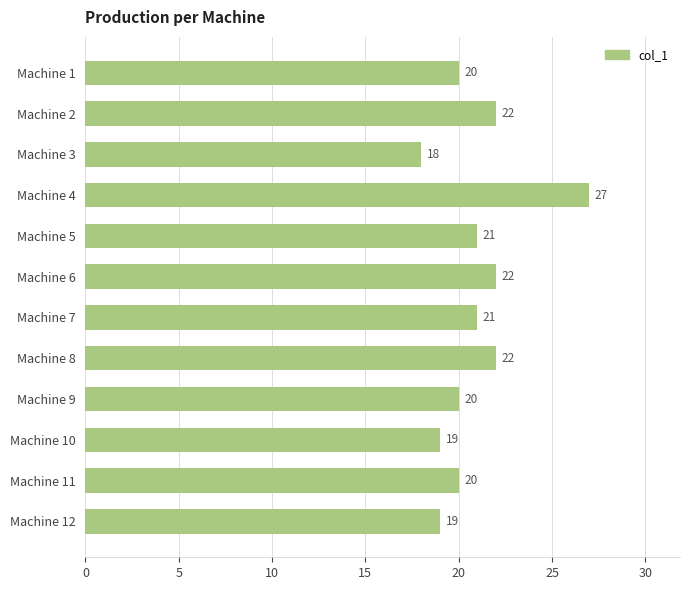

Between Machine 2 and Machine 5, which is larger?

Machine 2